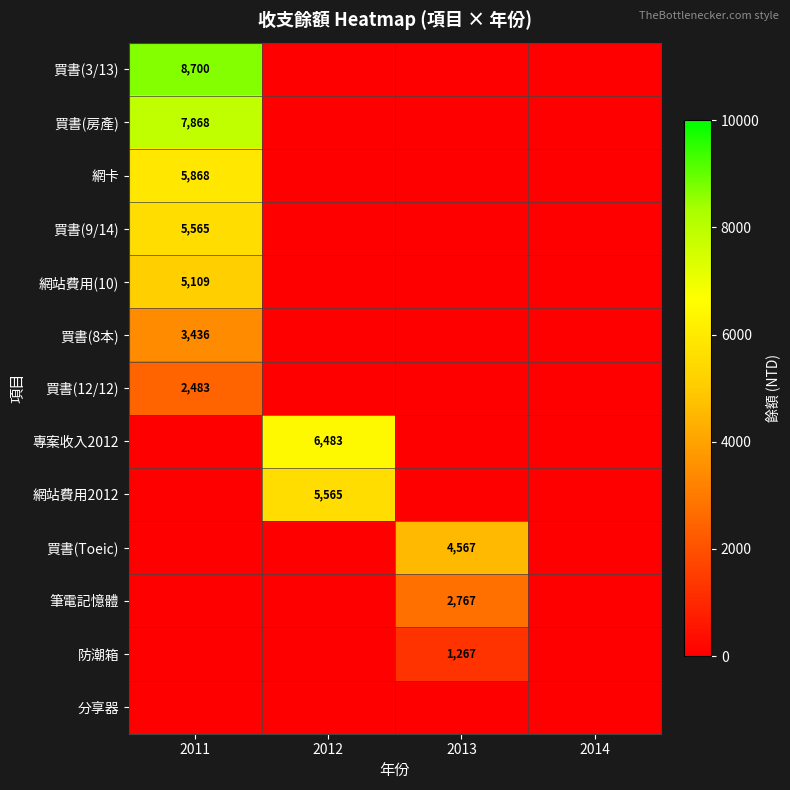

The 買書(12/12) series shows 2483 at 2011. True or false?

True